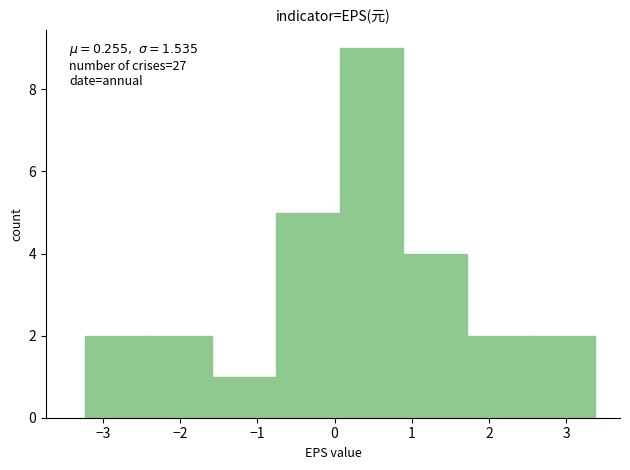

Which range on the x-axis has the tallest bar?

0.1 to 0.9